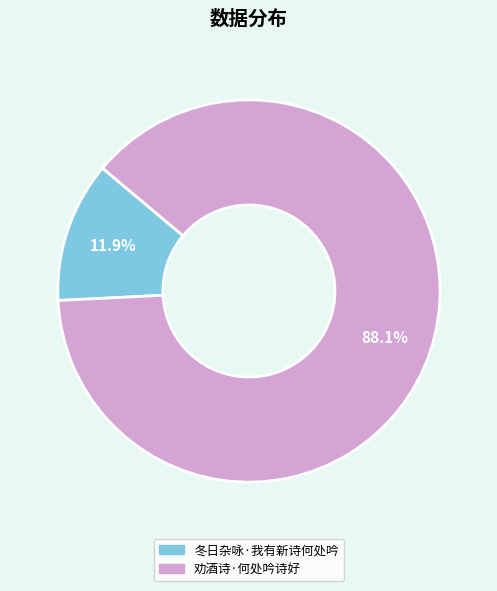

What is the ratio of the value at 劝酒诗·何处吟诗好 to the value at 冬日杂咏·我有新诗何处吟?

7.4